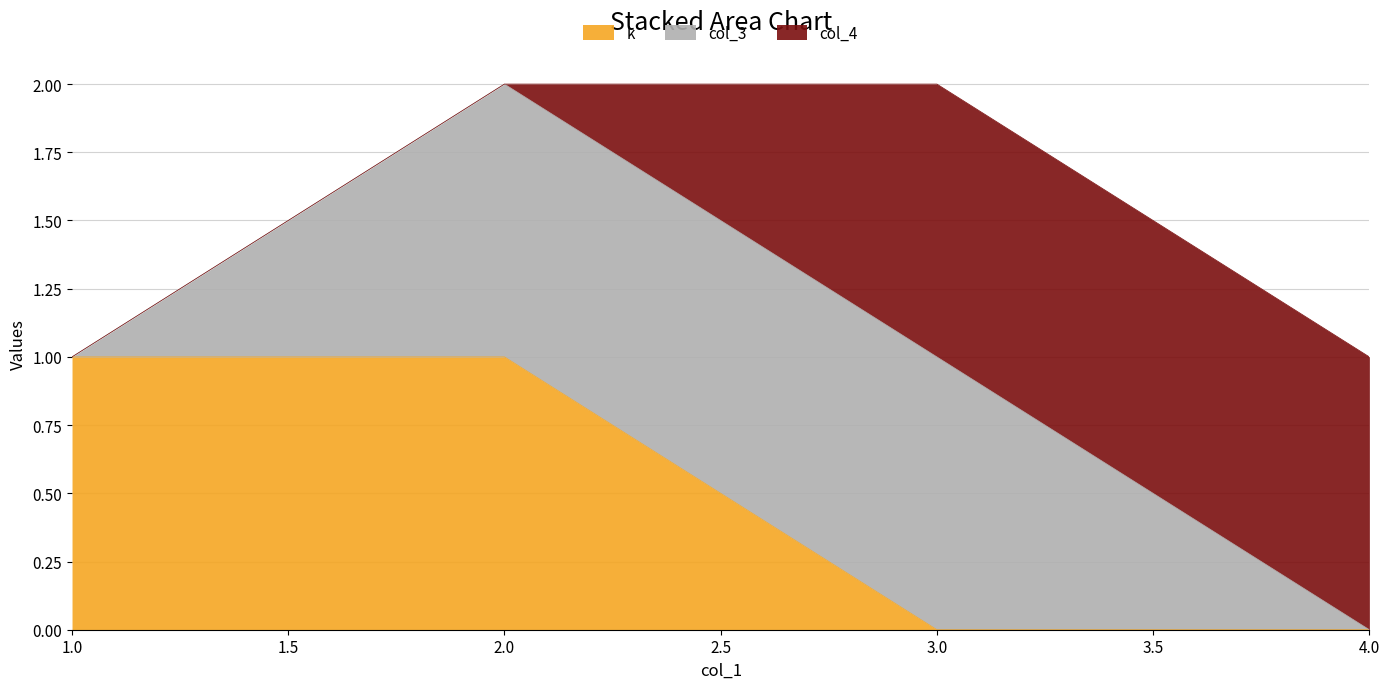

True or false: k and col_3 cross at least once.

False